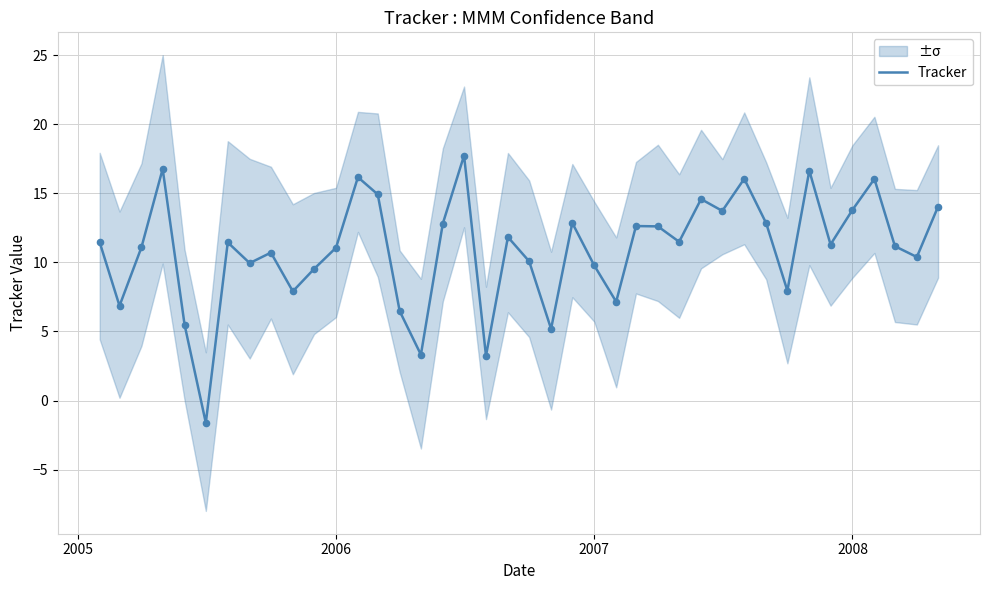

What is the lowest value of the Tracker series?

-1.6